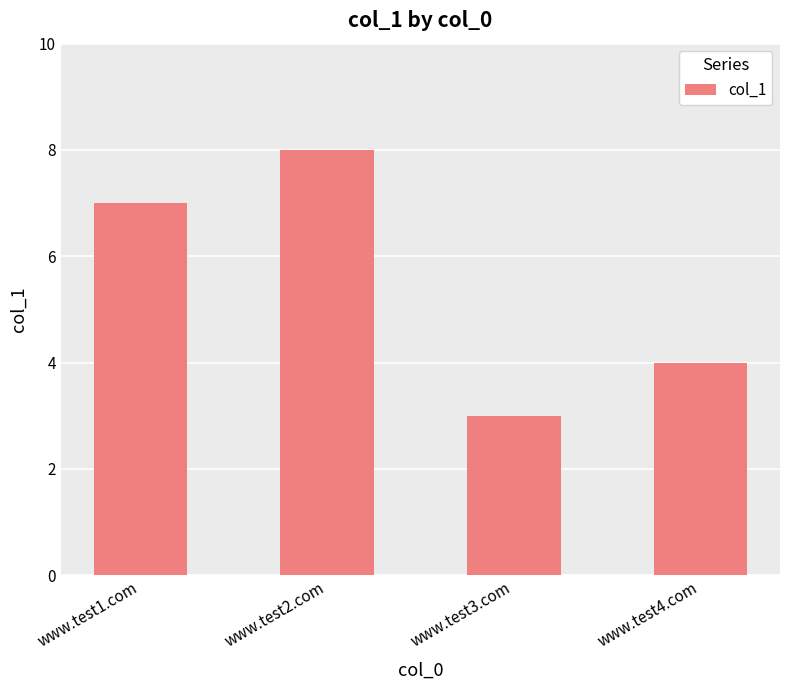

What is the difference between the maximum and minimum values?

5